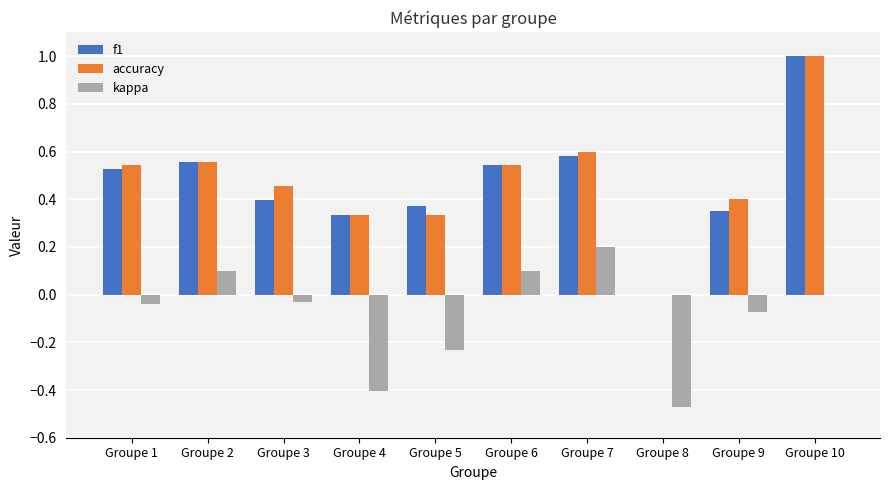

Where is accuracy nearest to the value 0?

Groupe 8